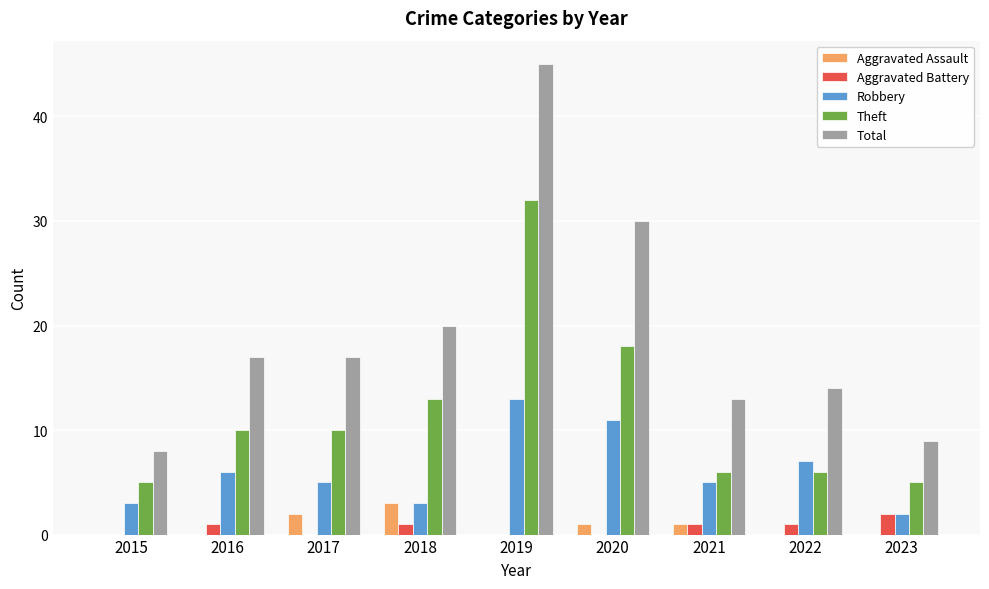

Between 2018 and 2019, which series saw the biggest shift?

Total